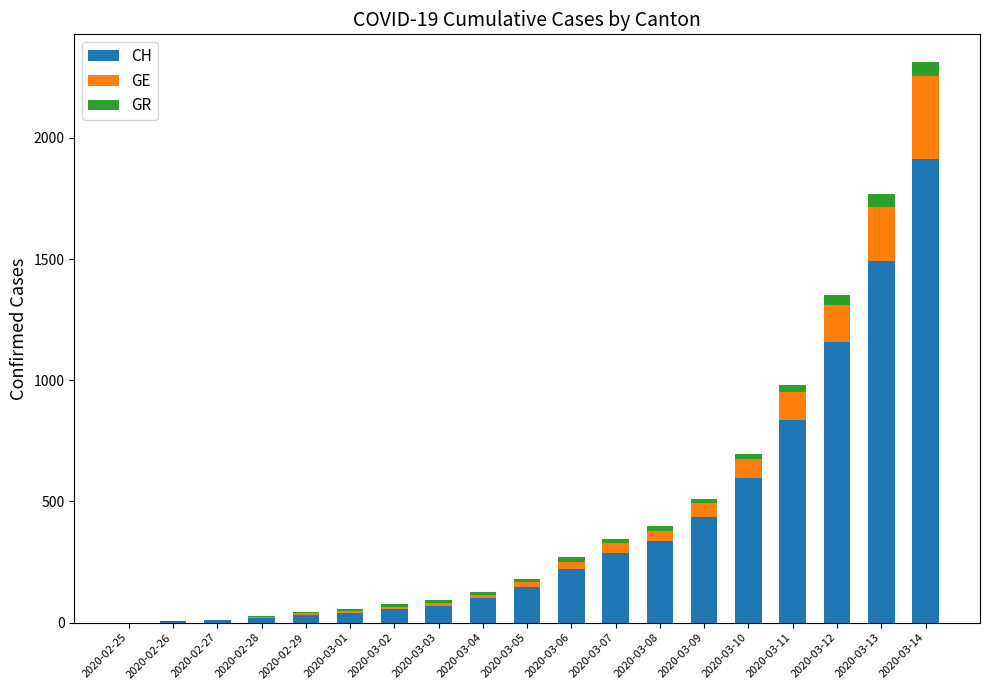

The value of CH at 2020-03-11 is 838. True or false?

True